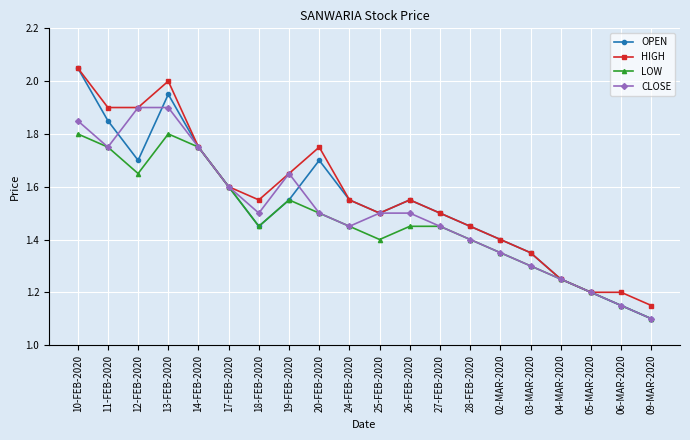

At how many categories does at least one series exceed 1?

20